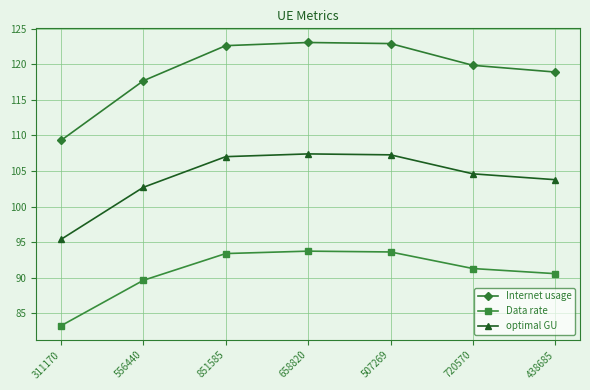

At which category does the chart reach its minimum across all series?

311170